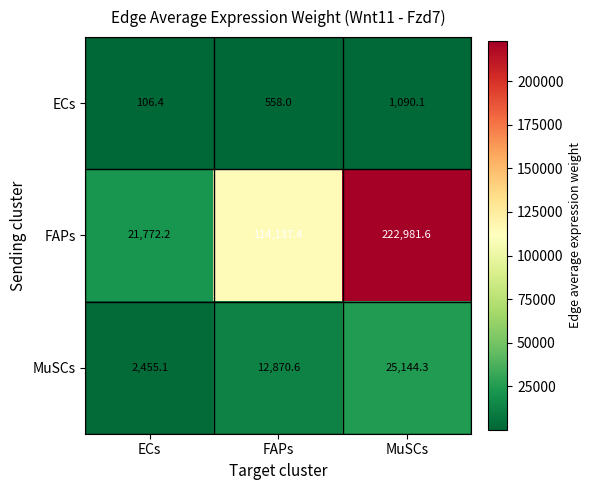

What is the spread (max minus min) of values at FAPs?

113579.4